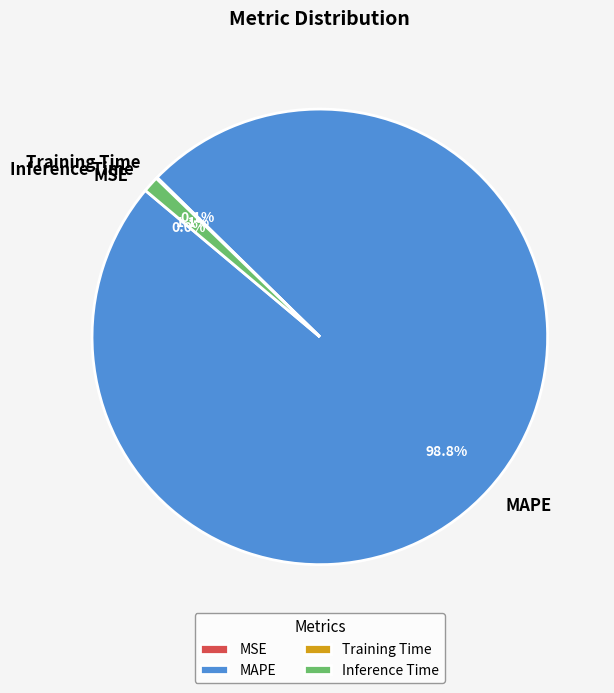

What portion of the pie excludes Inference Time?

98.9%